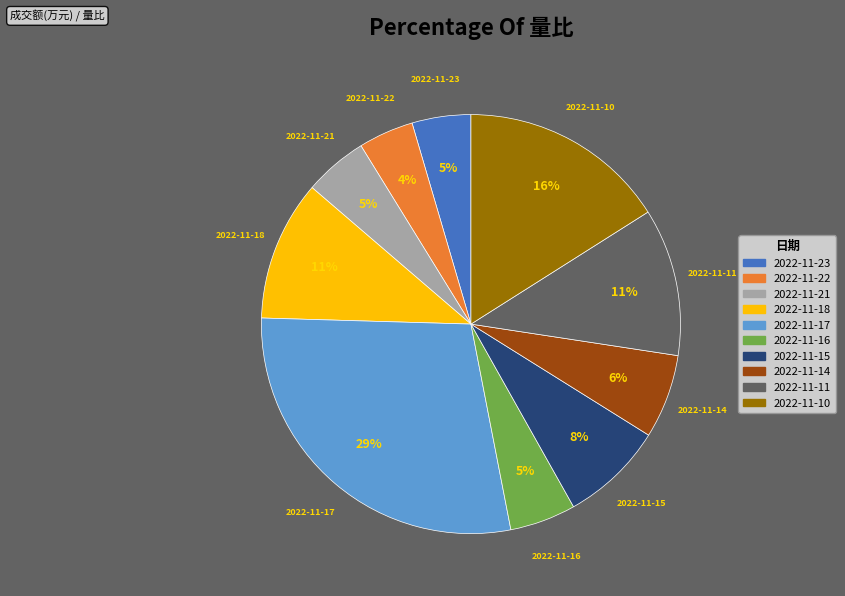

Is it true that 2022-11-18 is 11% of the pie?

True